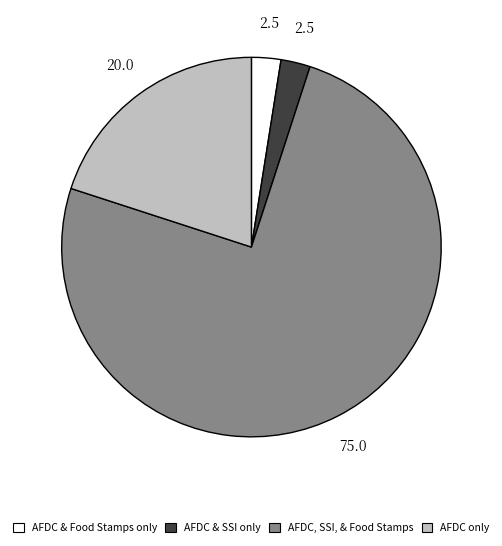

Between AFDC & Food Stamps only and AFDC only, which is larger?

AFDC only